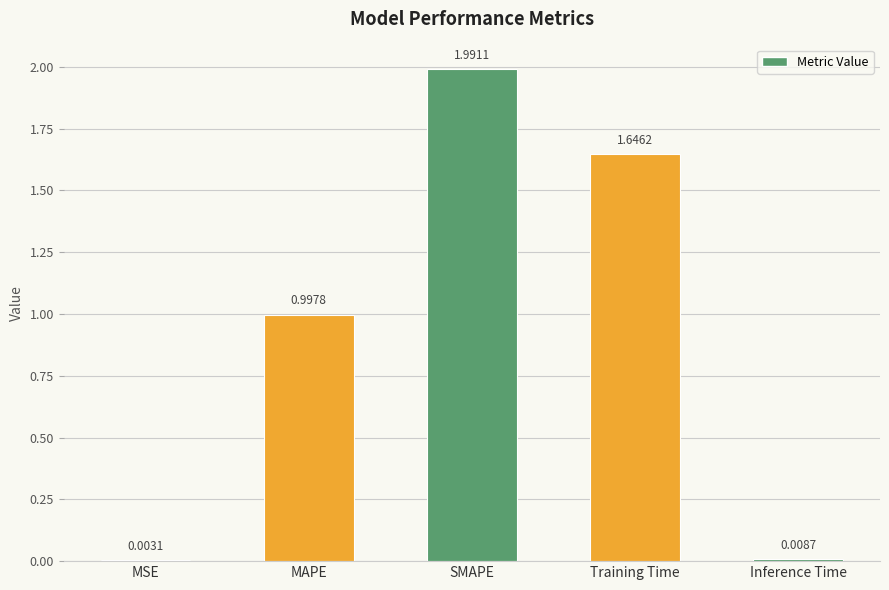

What is the change in value from MSE to SMAPE?

+2.0